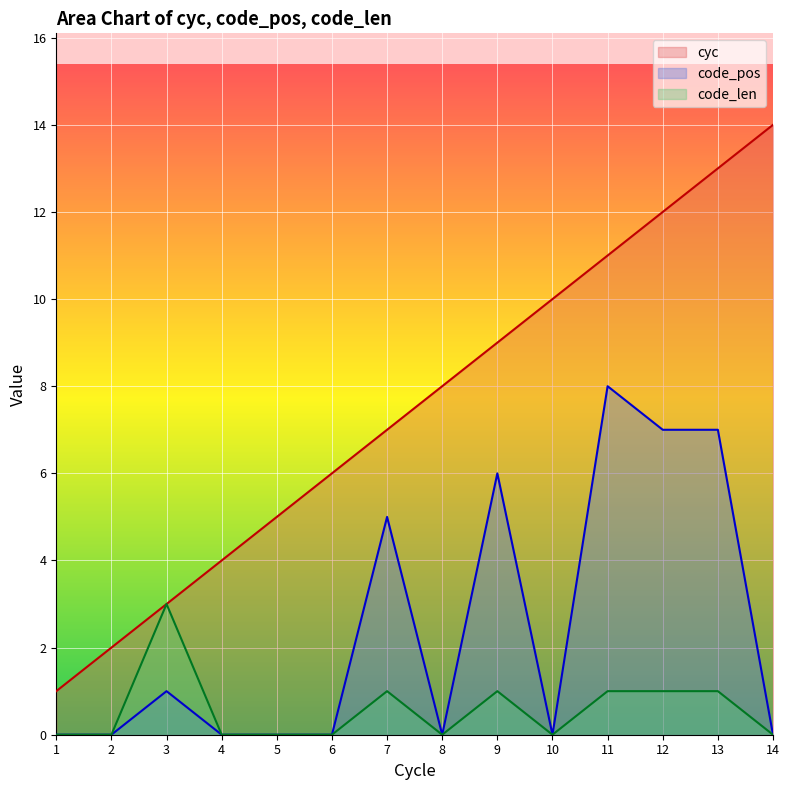

Is it true that cyc equals 23 at 13?

False